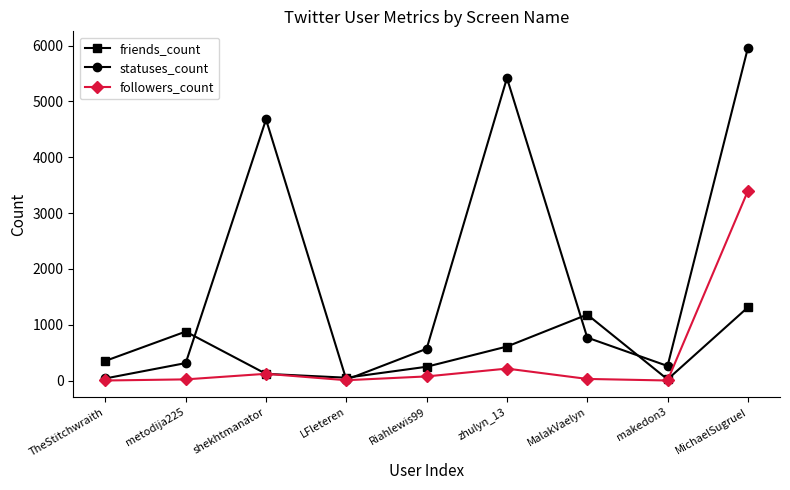

What is the greatest value displayed?

5956